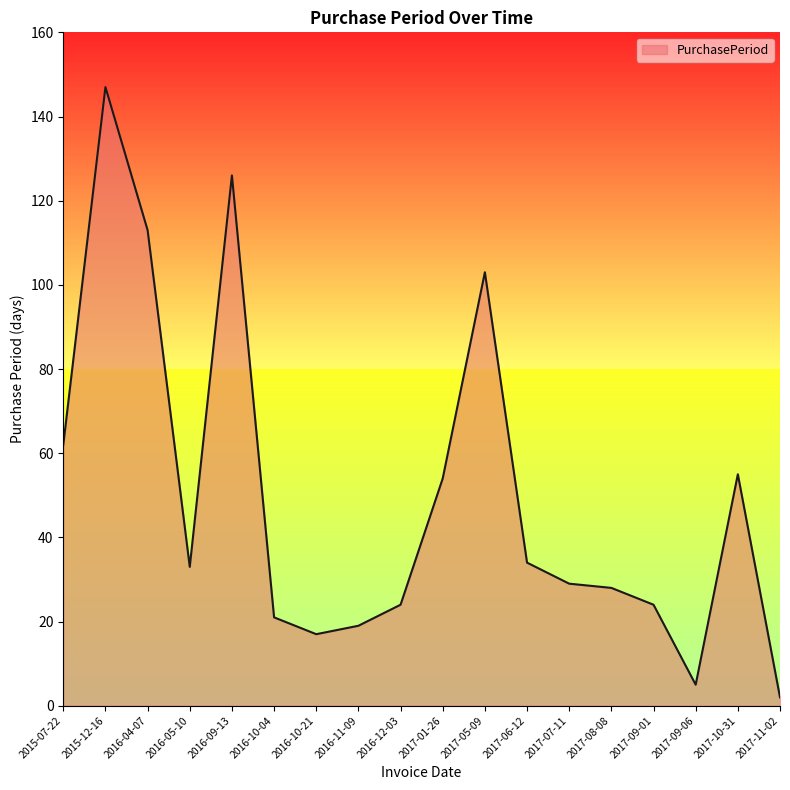

What is the difference between the maximum and minimum values?

145